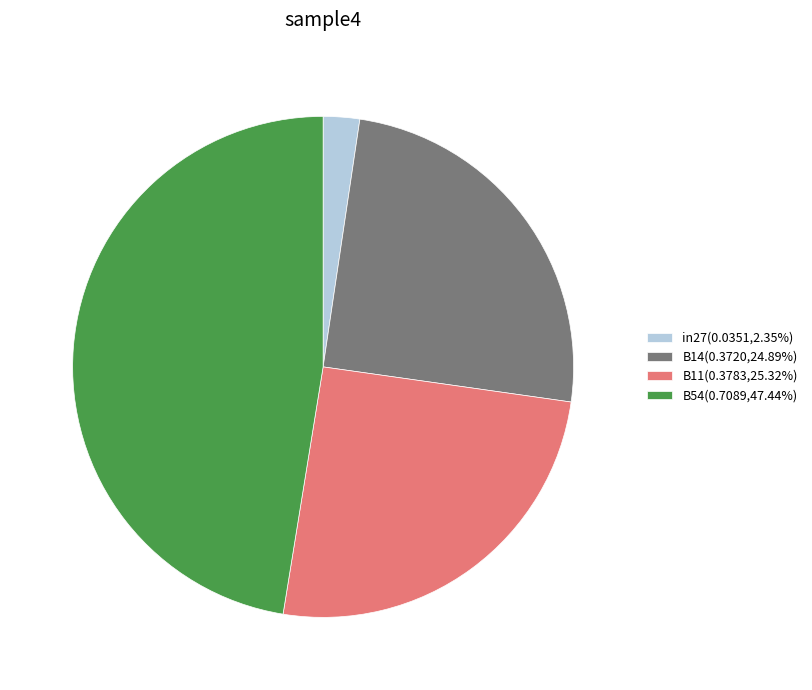

How many slices are in this pie chart?

4